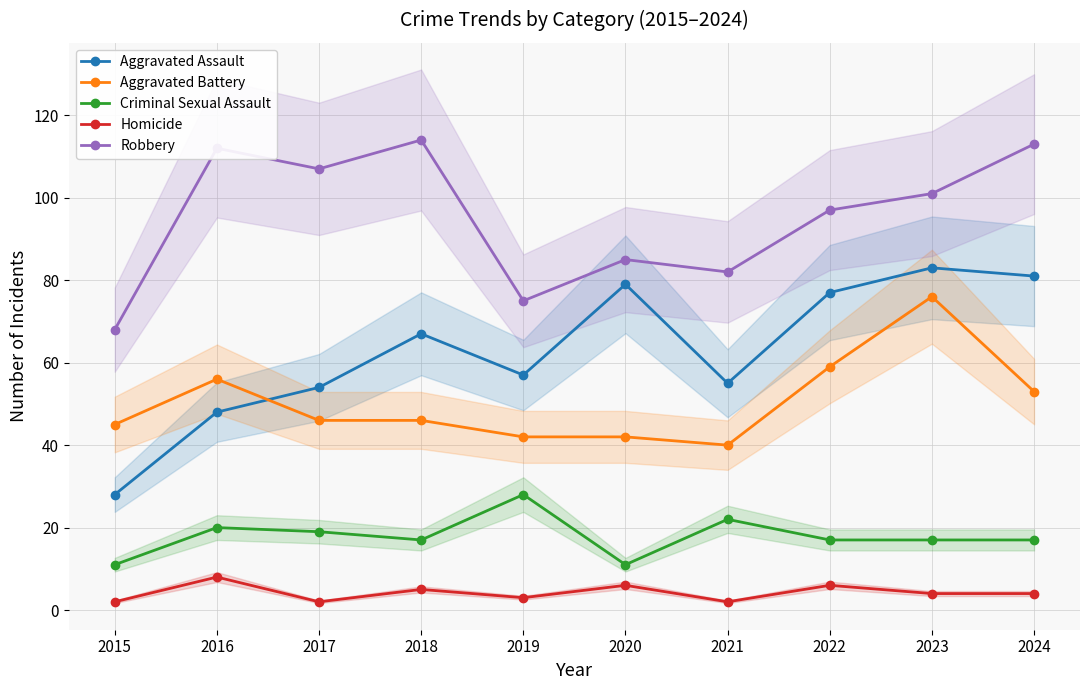

Does the chart have visible grid lines?

Yes